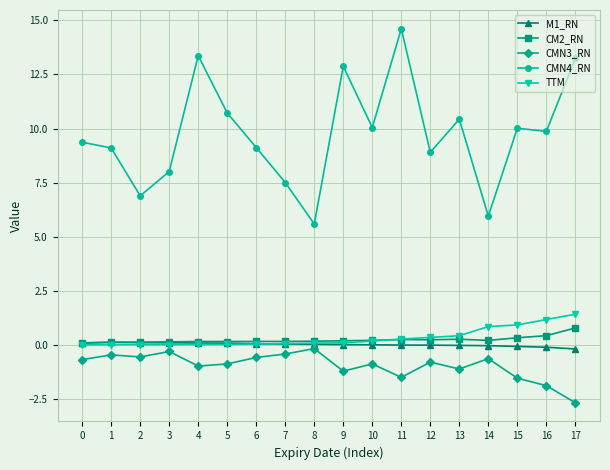

What are all the series names shown in the legend?

M1_RN, CM2_RN, CMN3_RN, CMN4_RN, TTM